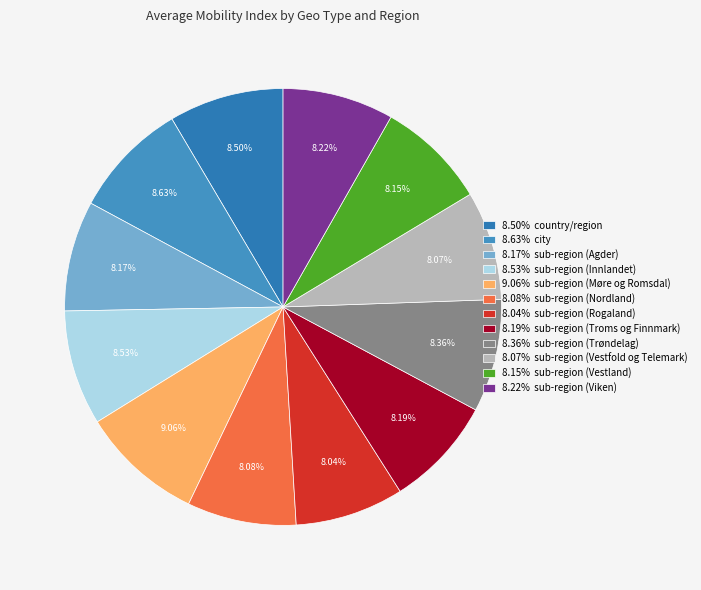

How many segments does this pie chart have?

12